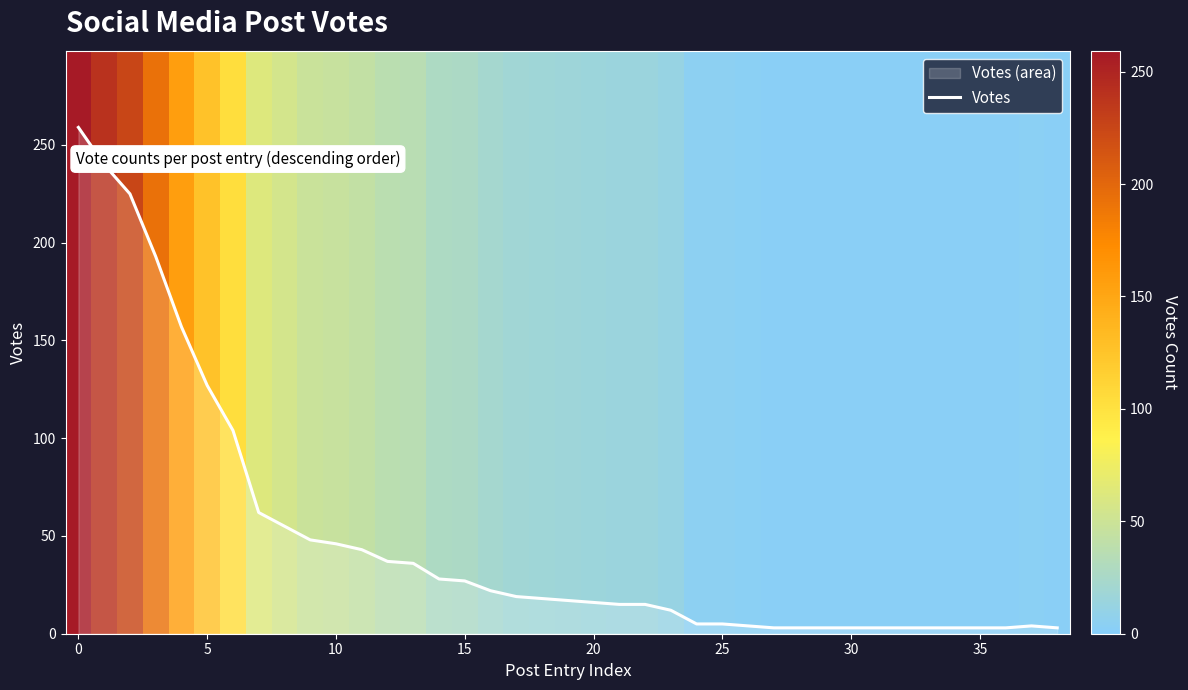

What is the difference between the maximum and second lowest values?

256